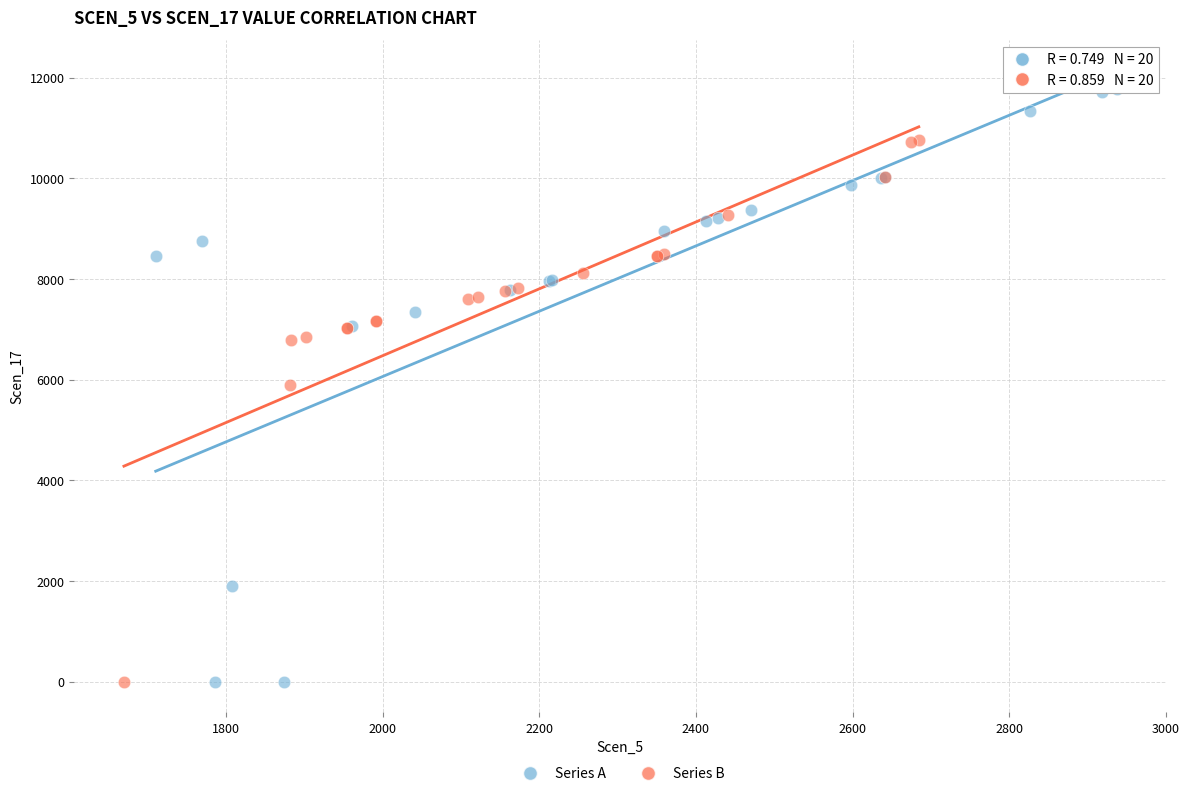

Which series has the widest spread of Y values?

Series A